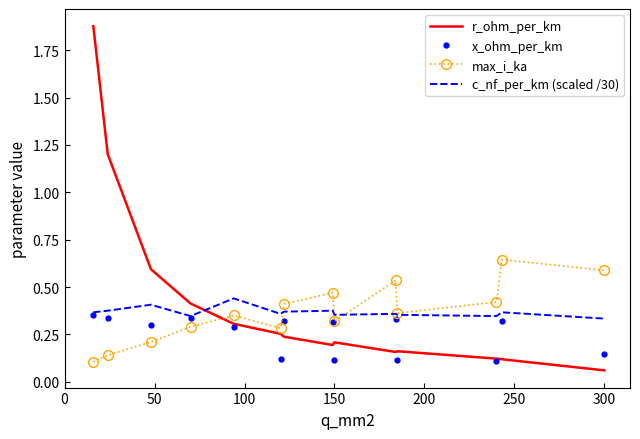

Which series ends up on top after the final intersection of r_ohm_per_km and max_i_ka?

max_i_ka